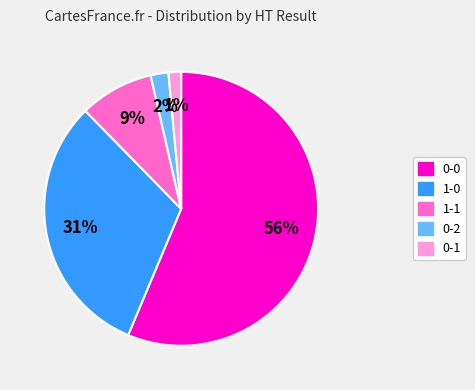

To the nearest percent, what is the average slice percentage?

20%